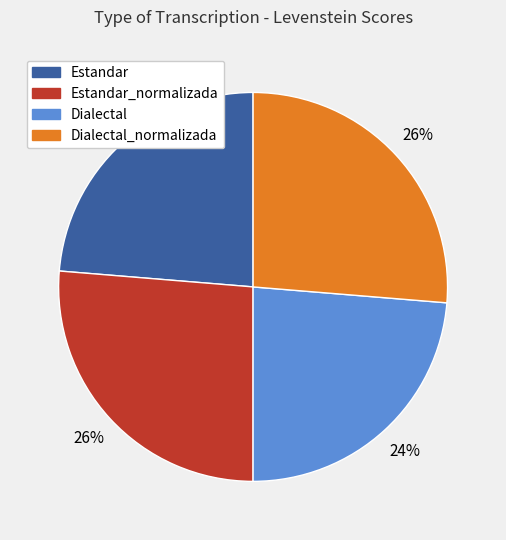

Is there a majority slice in this chart?

No